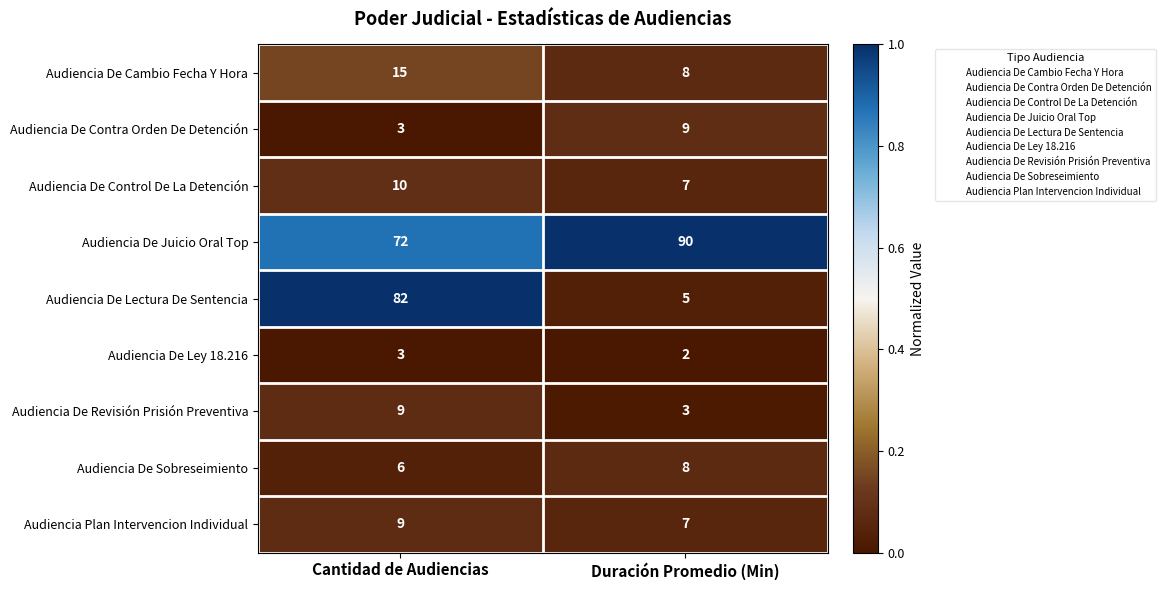

Between Cantidad de Audiencias and Duración Promedio (Min), which series saw the biggest shift?

Audiencia De Lectura De Sentencia